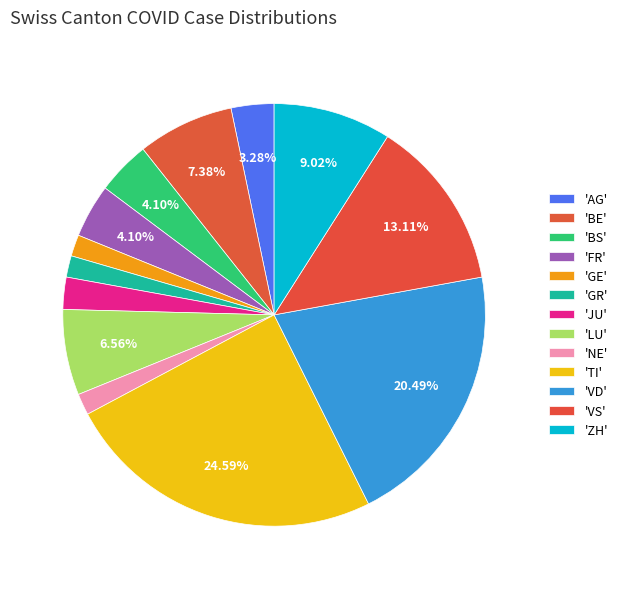

How many segments does this pie chart have?

13